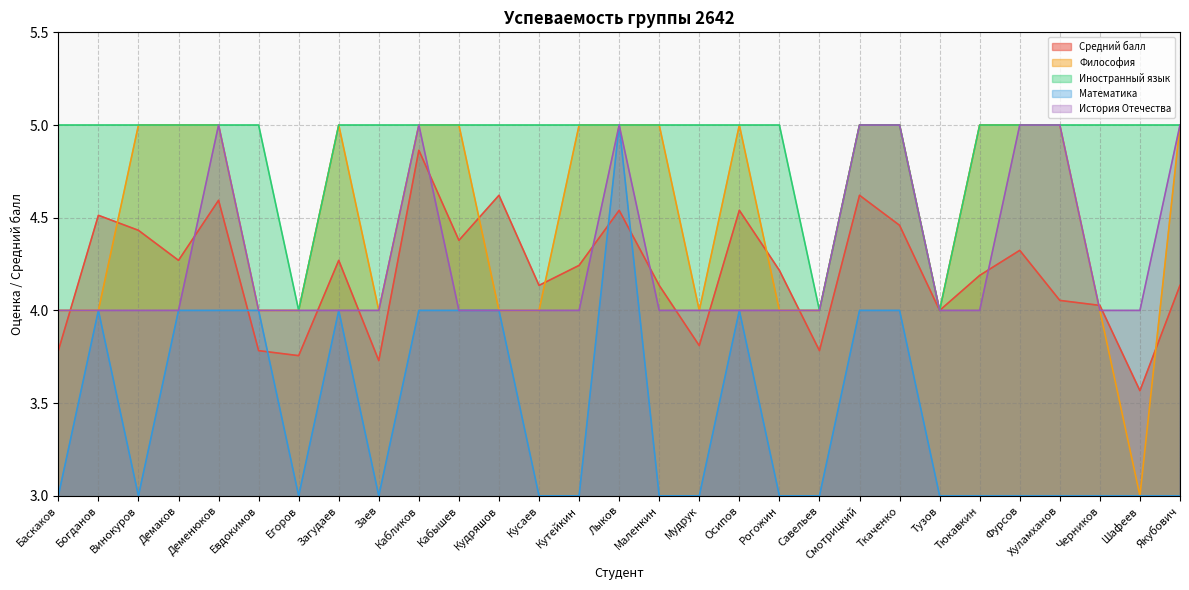

What is the minimum value shown in the chart?

3.0